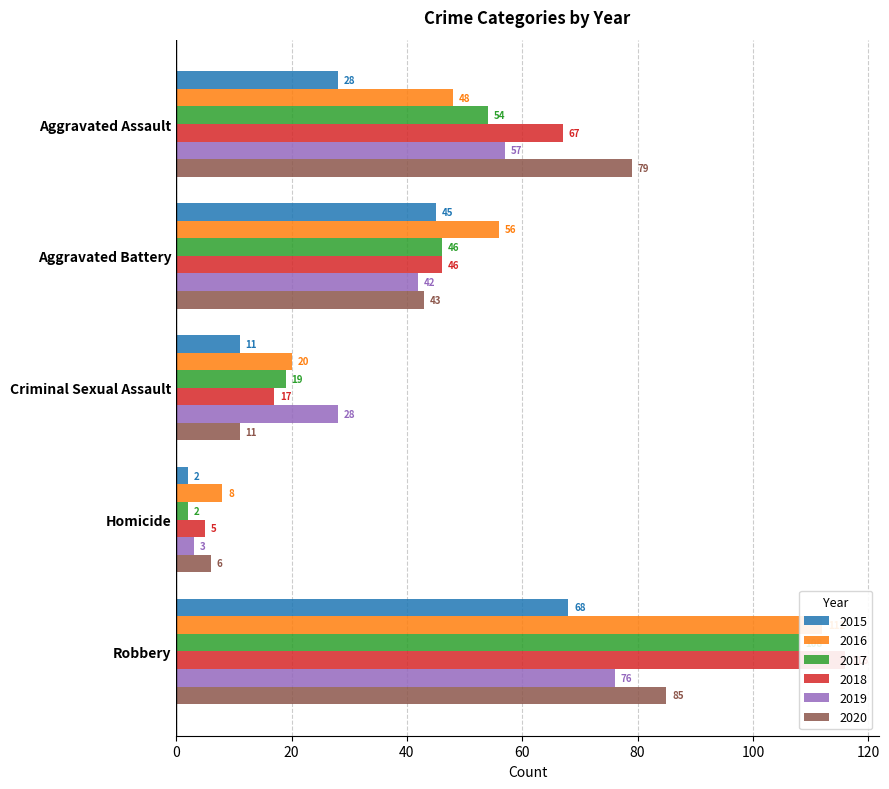

Rank the series at Criminal Sexual Assault from highest to lowest value.

2019, 2016, 2017, 2018, 2015, 2020